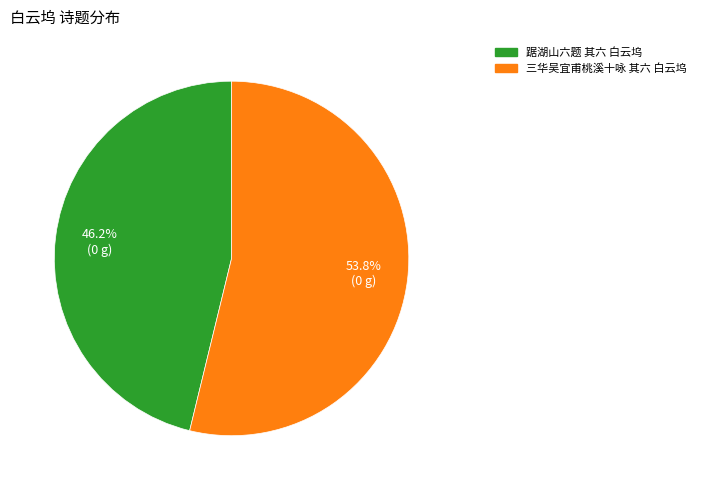

To the nearest percent, what percentage of the pie is 踞湖山六题 其六 白云坞?

46%